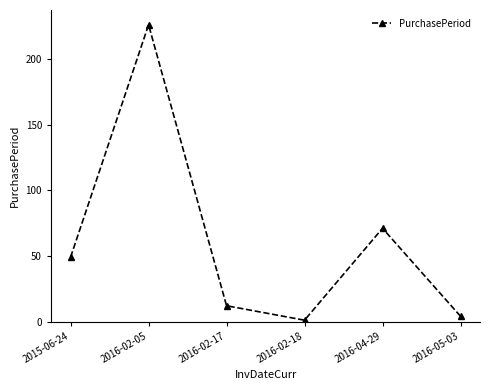

Does the chart display data point markers on the line(s)?

Yes